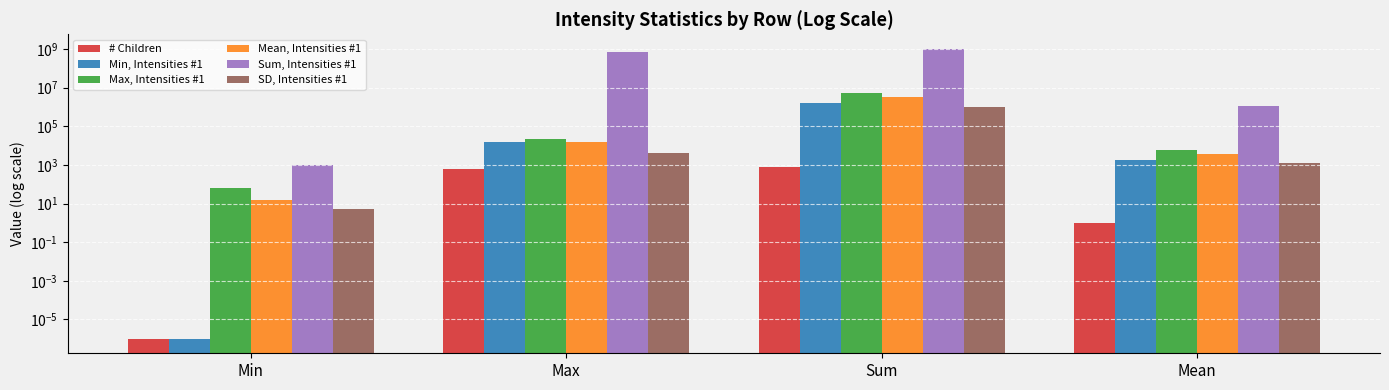

Is the value of # Children at Sum greater than the value of SD, Intensities #1 at Mean?

No